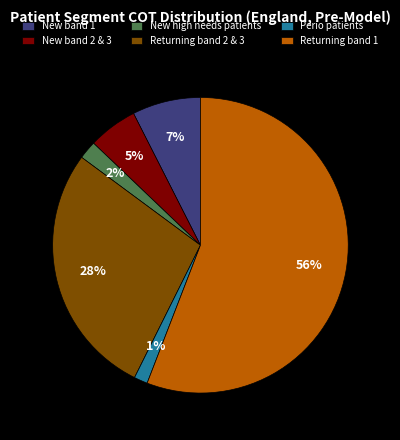

To the nearest percent, what is the difference between the Perio patients and New band 1 slice percentages?

6%